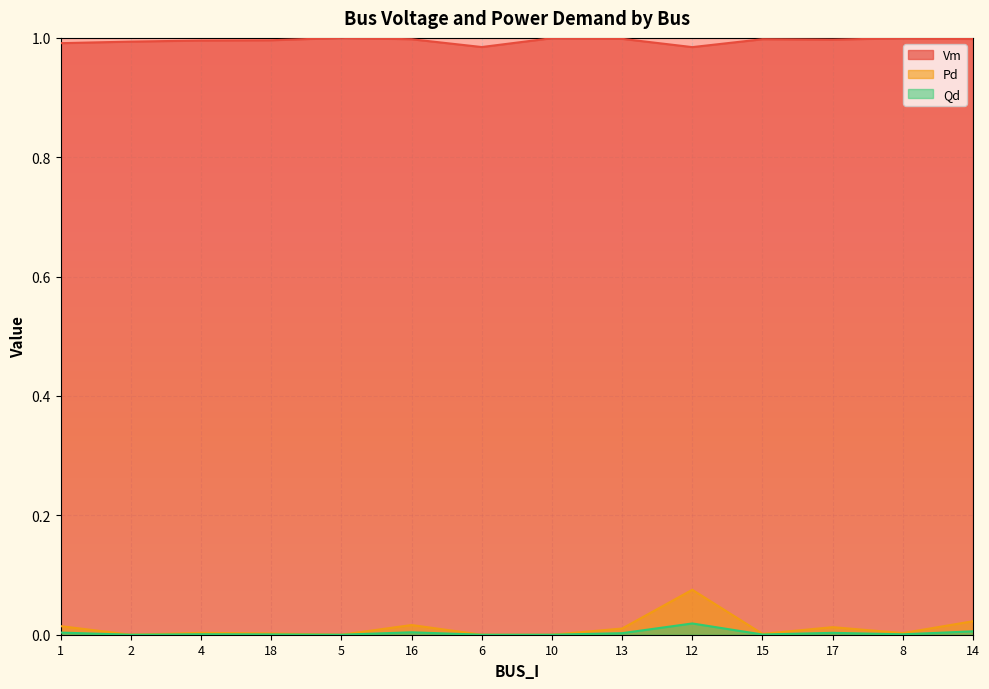

True or false: Pd has a value of 0.0 at 4.

True